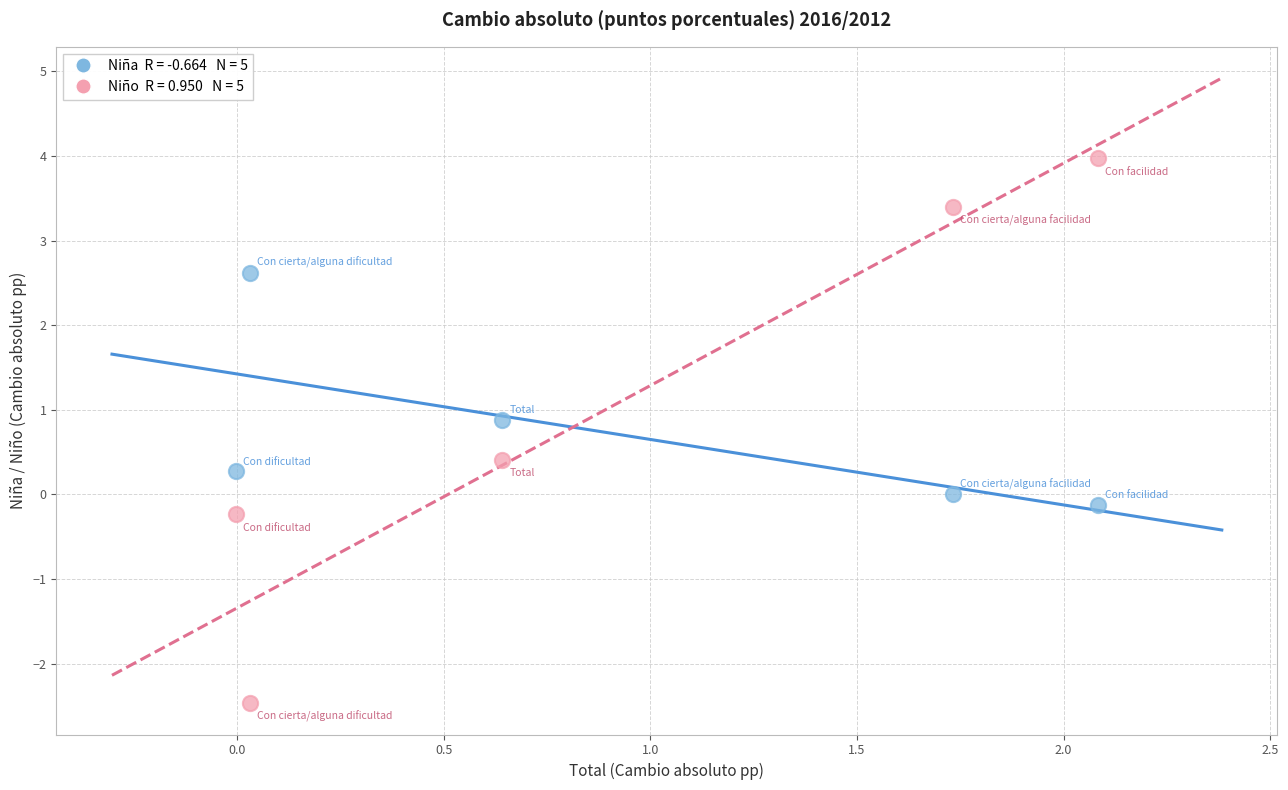

Across all data points, what is the range of Y values (max minus min)?

6.4